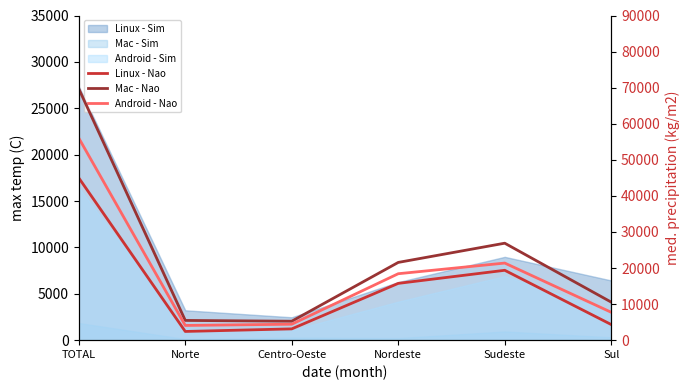

Where is the first local minimum for Linux - Nao?

Norte